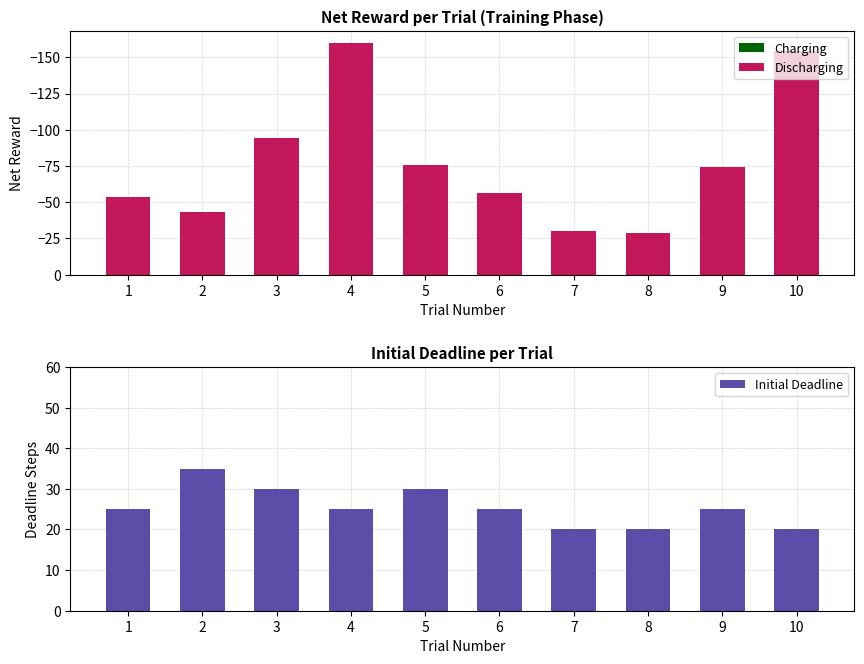

Is it true that Charging equals 0.0 at 6?

True